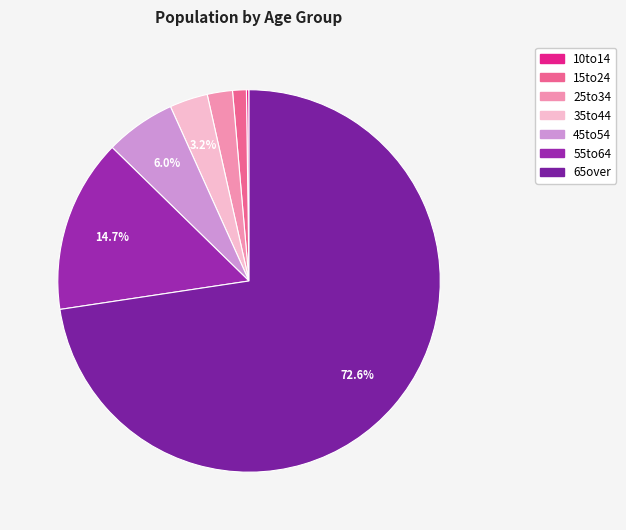

Is there any slice that represents more than half of the pie?

Yes